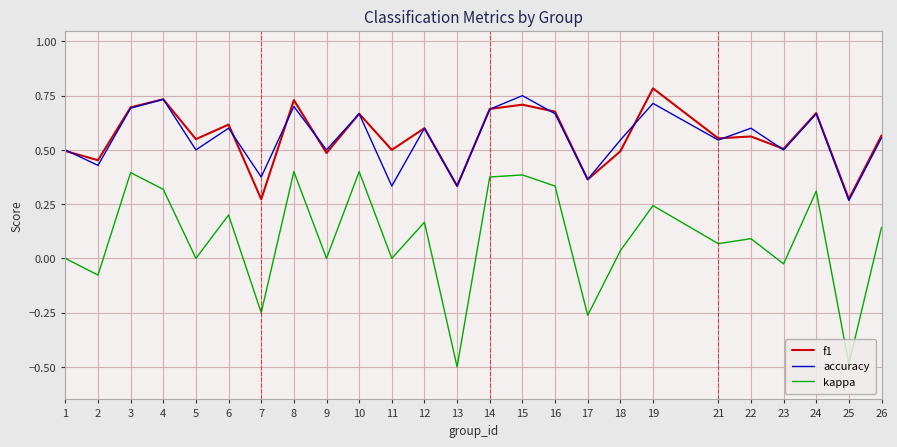

What is the total value across all series at 18?

1.1